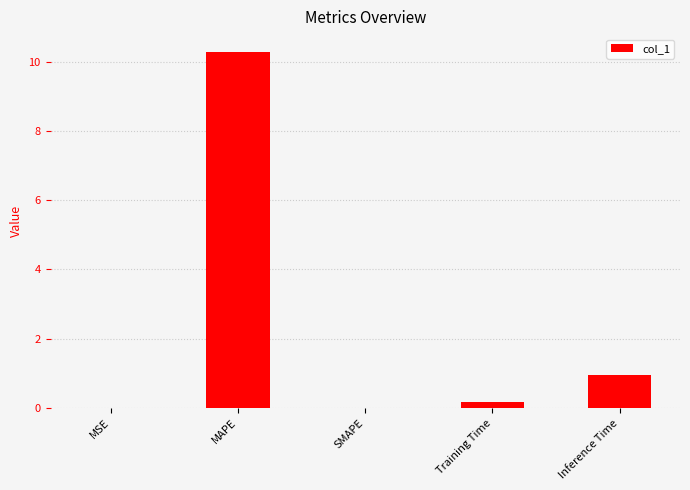

Which label corresponds to the largest value in the chart?

MAPE